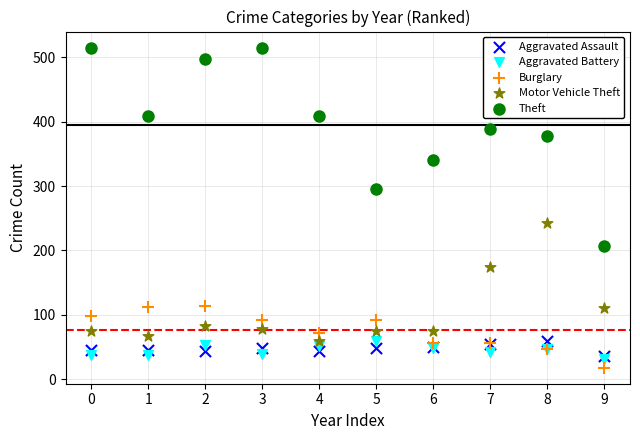

Which series contains the highest Y value?

Theft